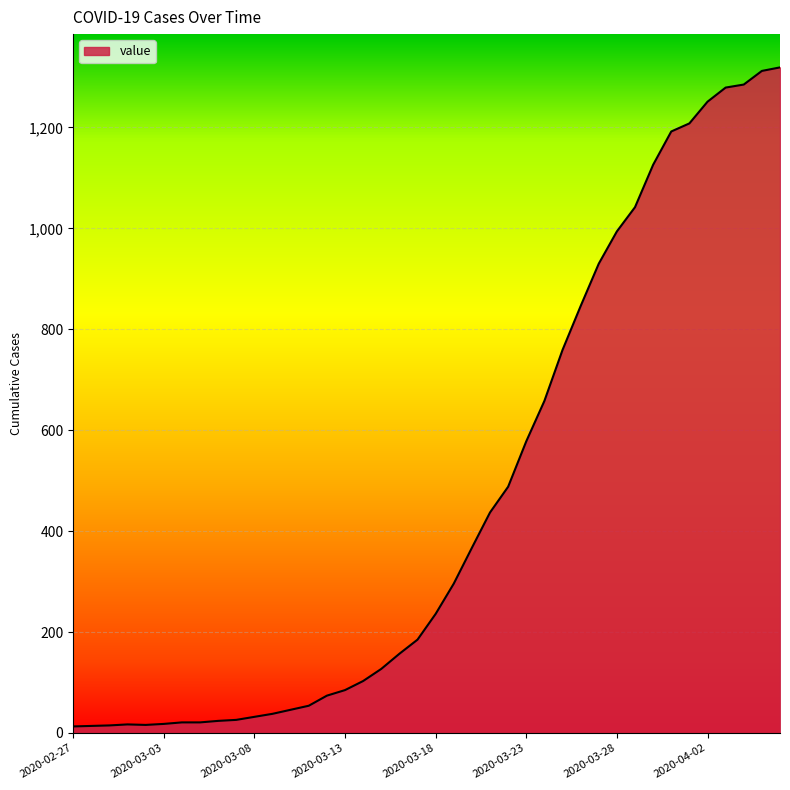

What is the difference between the maximum and minimum values?

1306